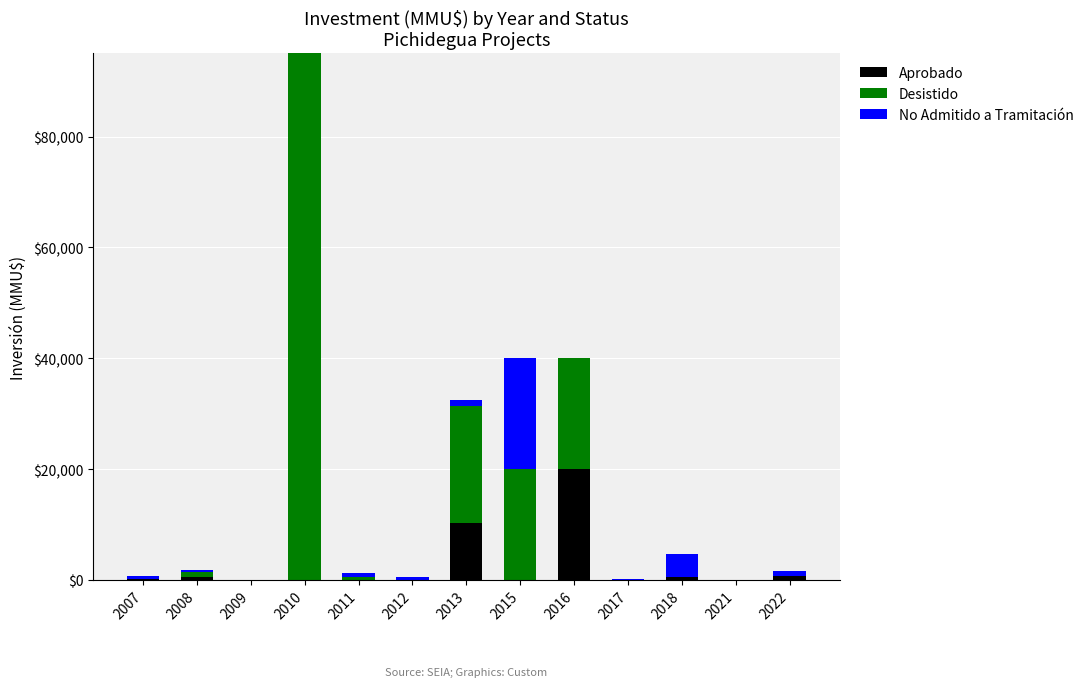

What is the sum of all Aprobado values?

32582